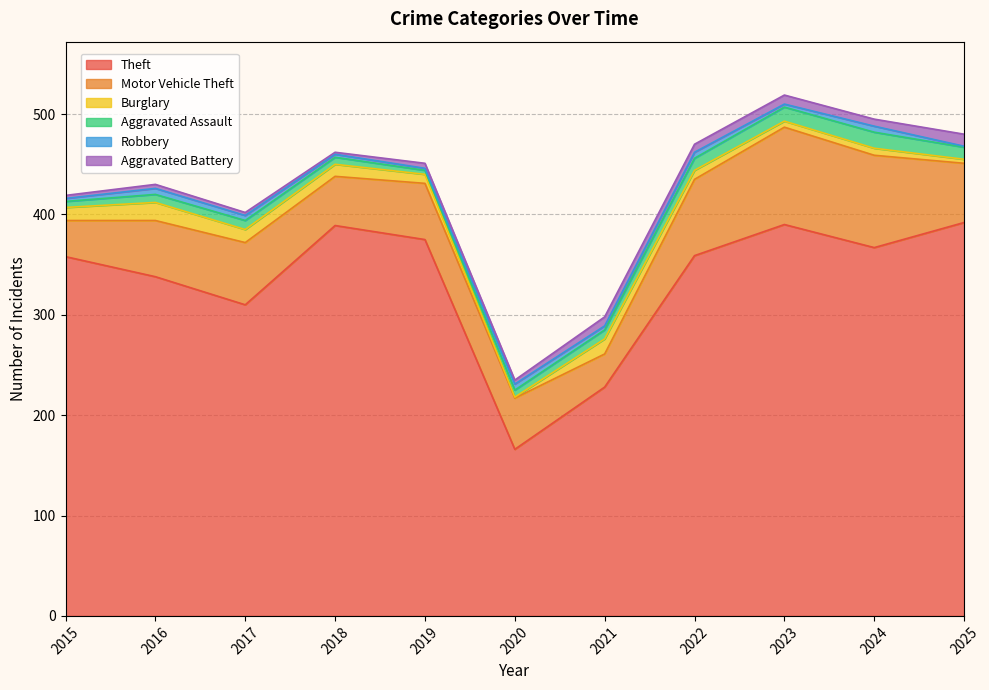

What is the greatest value displayed?

392